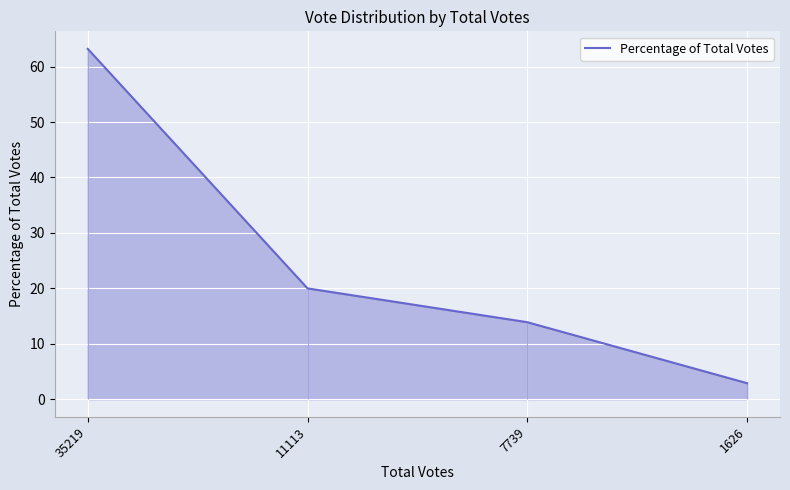

At which label is the value closest to 33?

11113